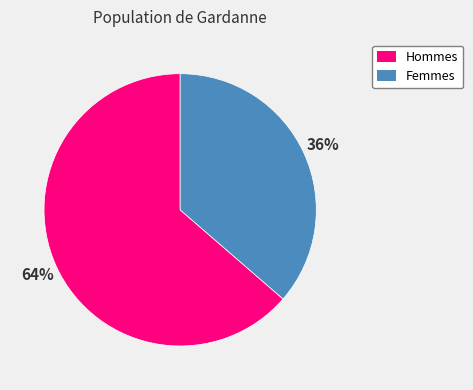

Combined, do Hommes and Femmes account for over 50%?

Yes